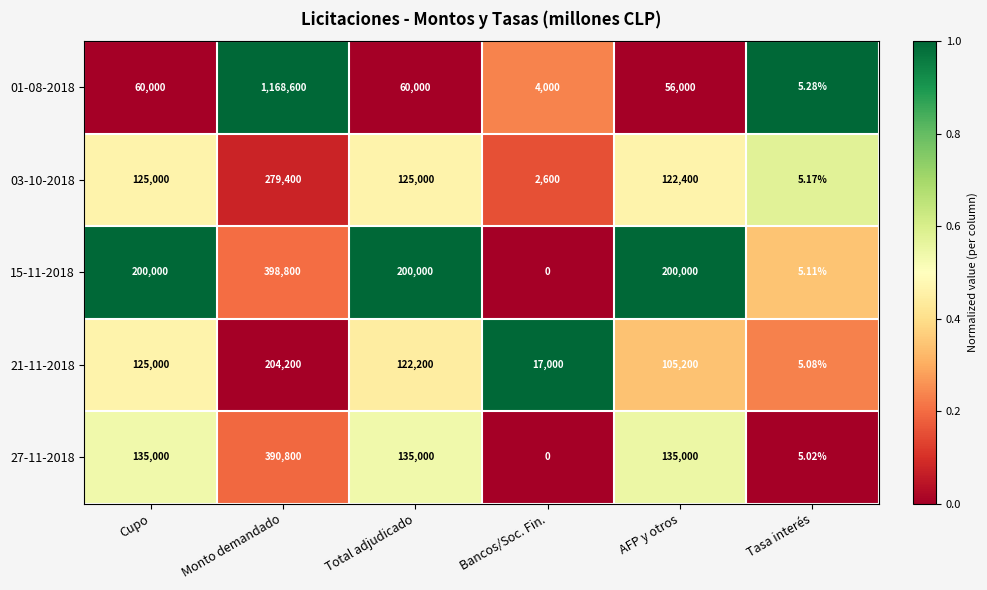

At which category is the sum across all series the highest?

Monto demandado